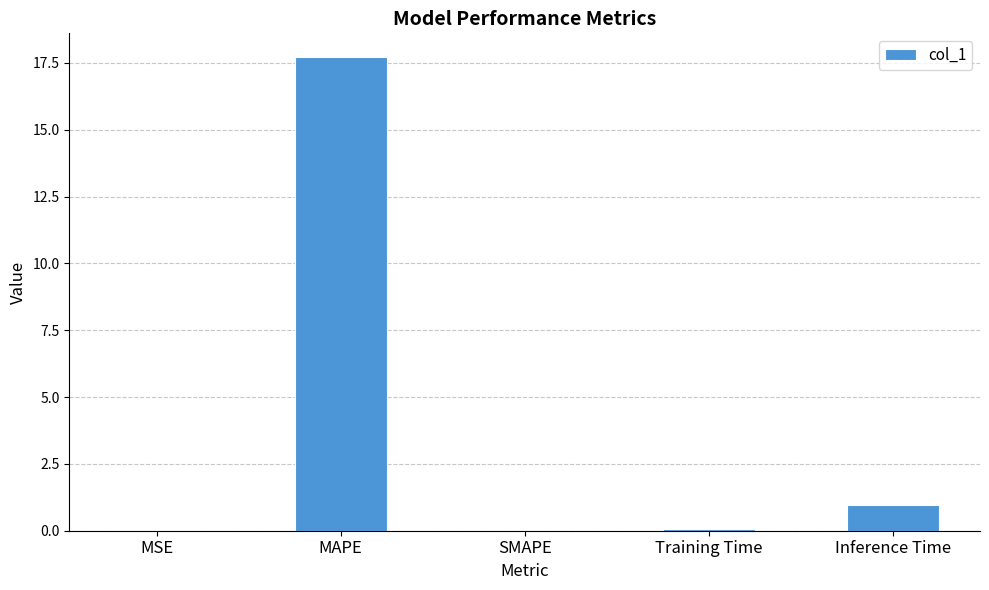

Is it true that the value at MAPE is 6.9?

False